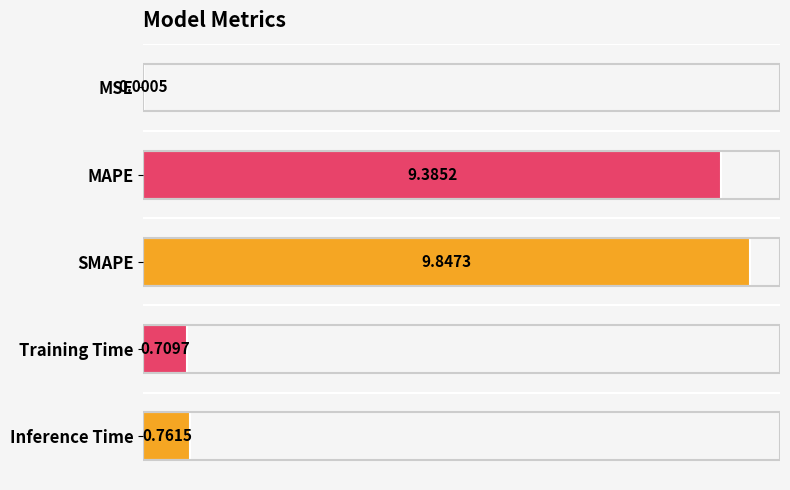

What is the average value?

4.1